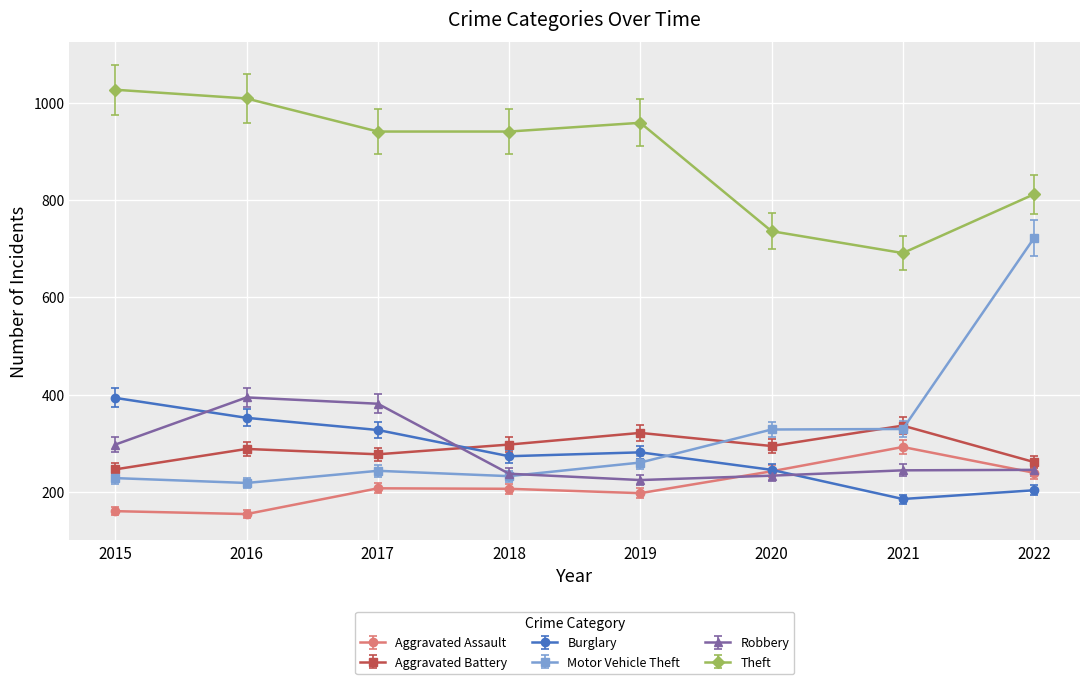

Where is the first local maximum for Burglary?

2019